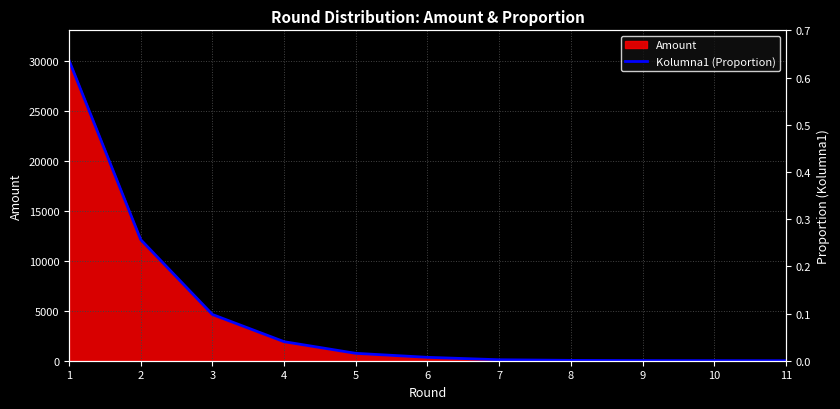

How many lines are shown in the chart?

1